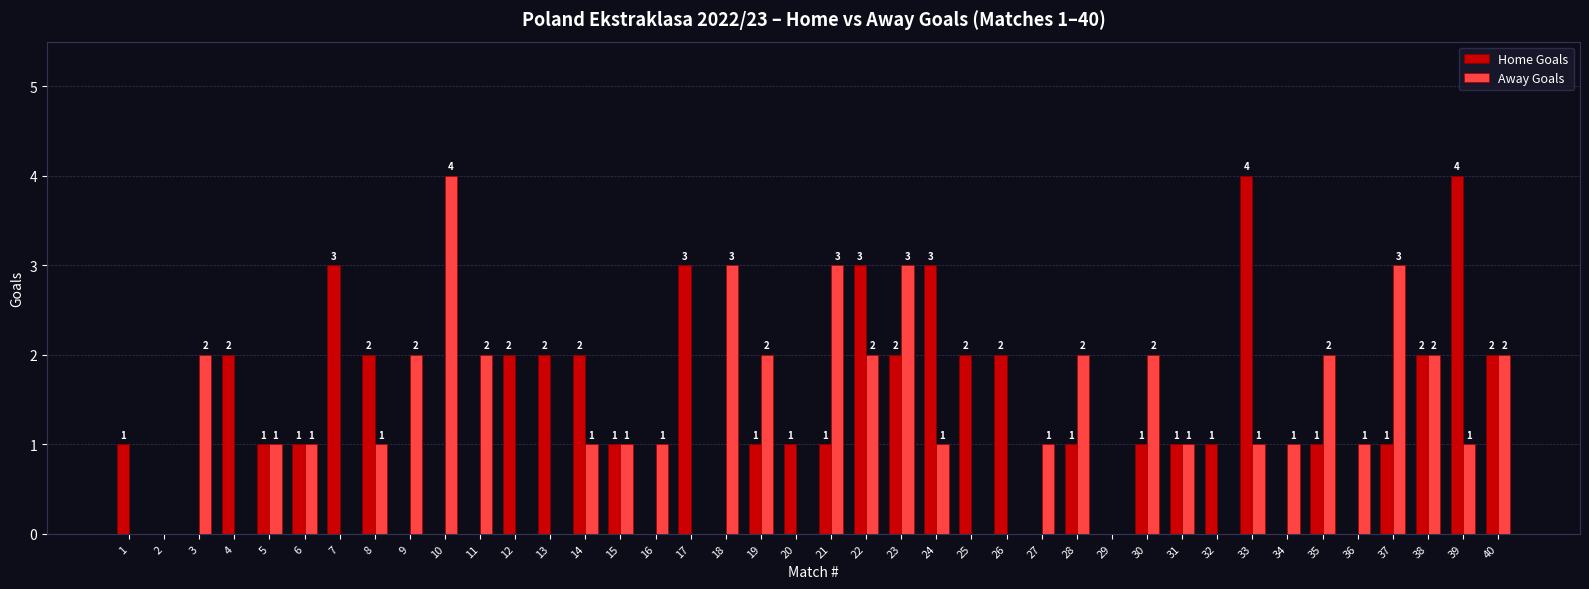

Is it true that Home Goals equals 0 at 3?

True